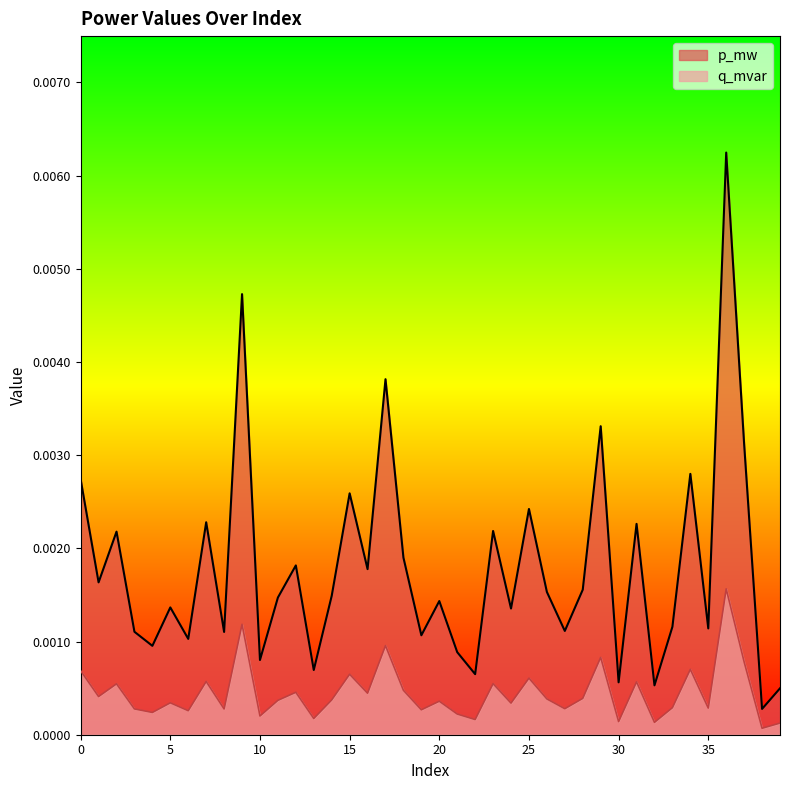

At which label does p_mw reach its minimum?

38